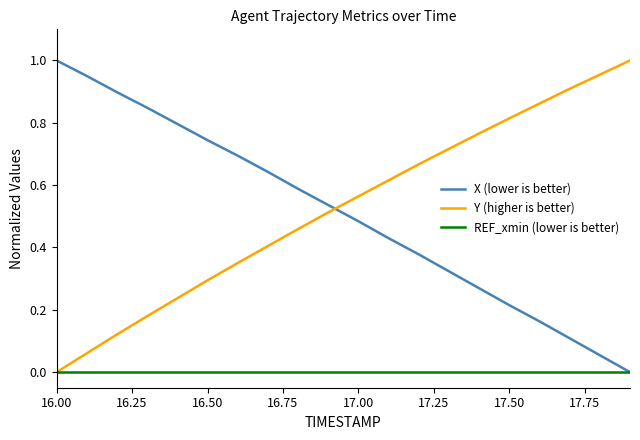

True or false: Y (higher is better) and X (lower is better) intersect in this chart.

True